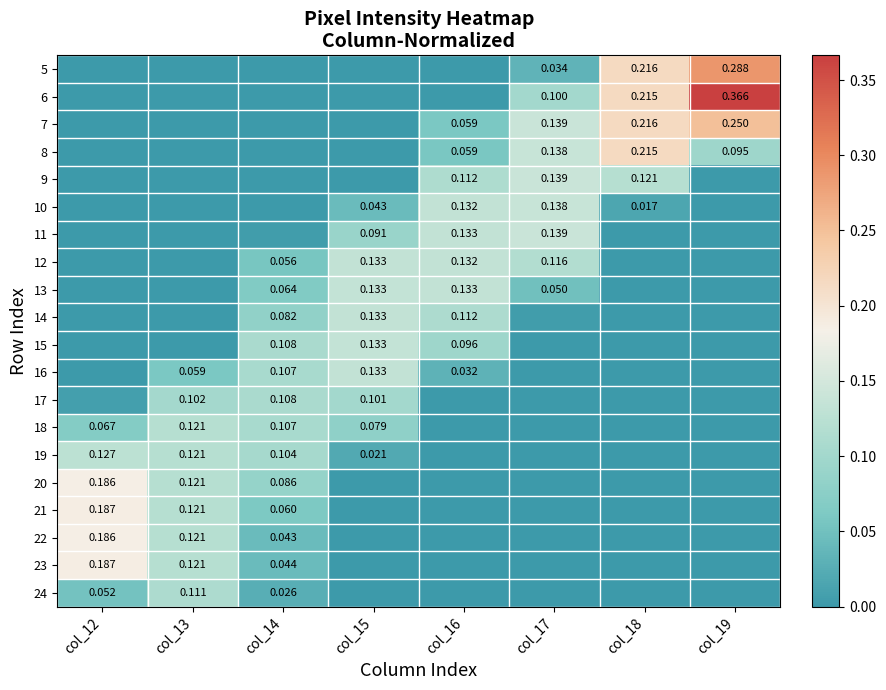

Is the value of 5 at col_19 greater than the value of 19 at col_15?

Yes